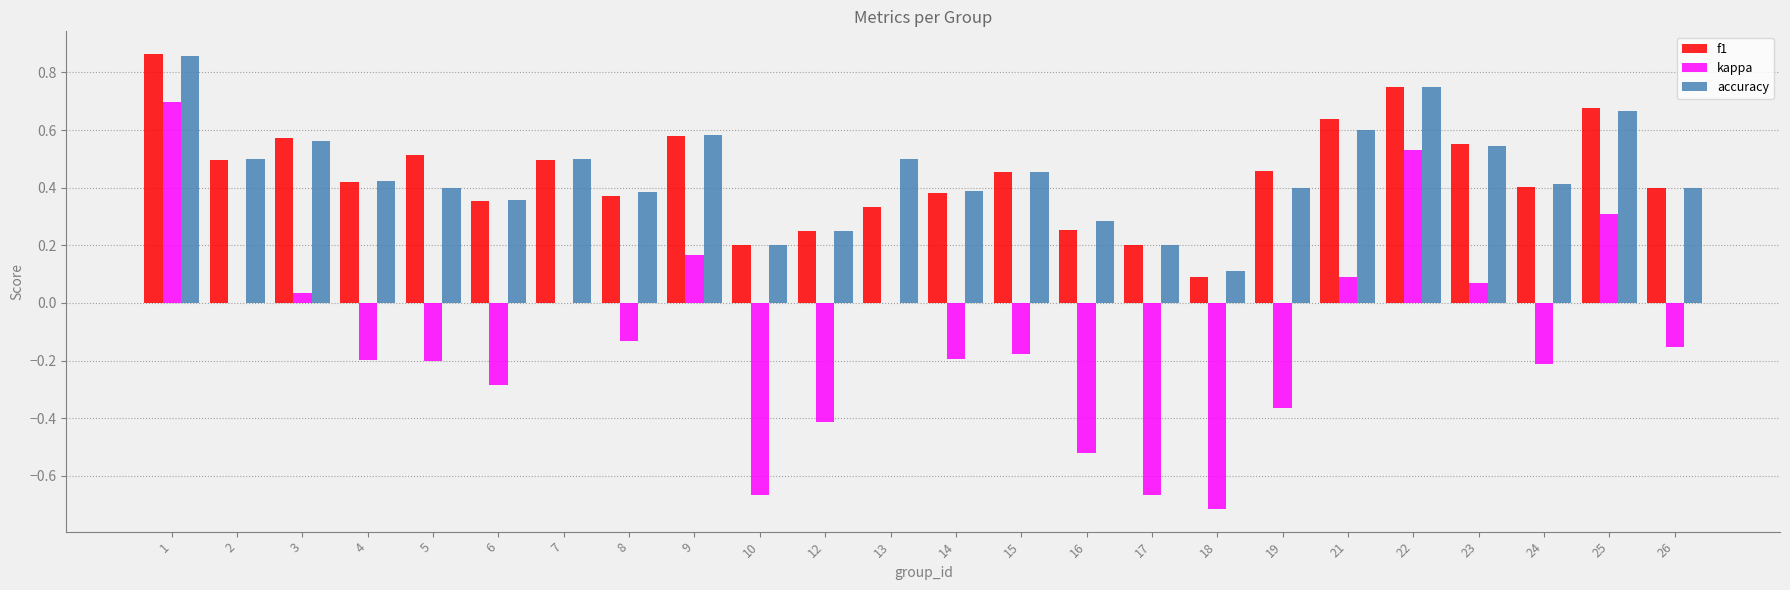

What is the sum of all accuracy values?

10.7